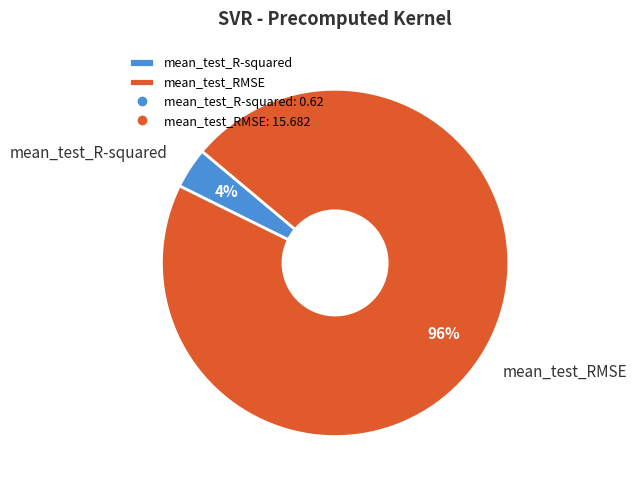

To the nearest percent, what percentage of the pie is mean_test_RMSE?

96%